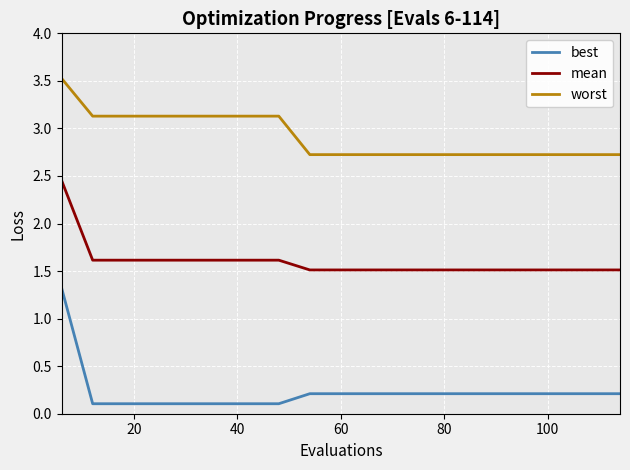

True or false: best and mean cross at least once.

False